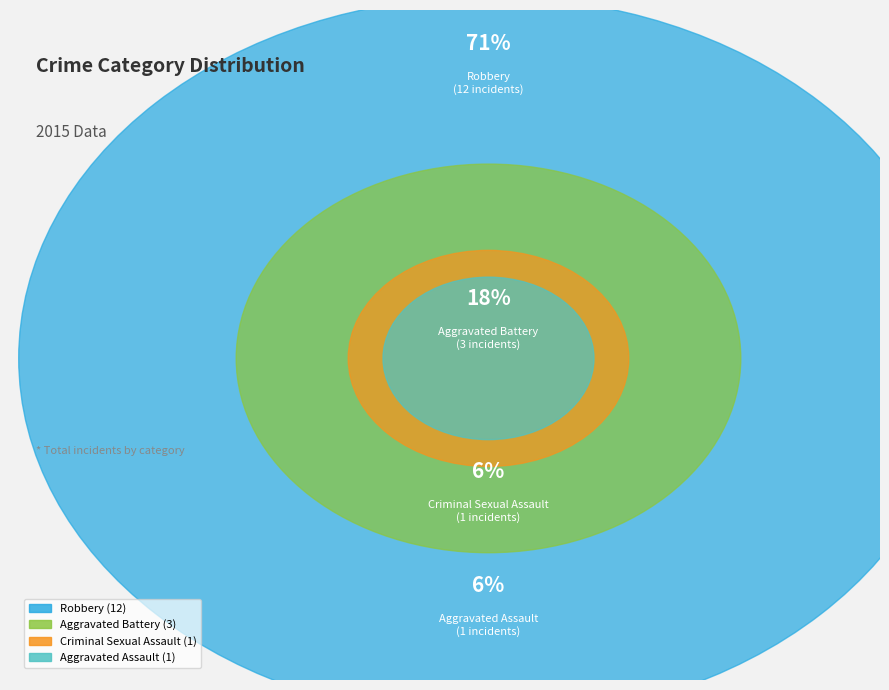

To the nearest percent, what portion does Aggravated Battery represent?

18%